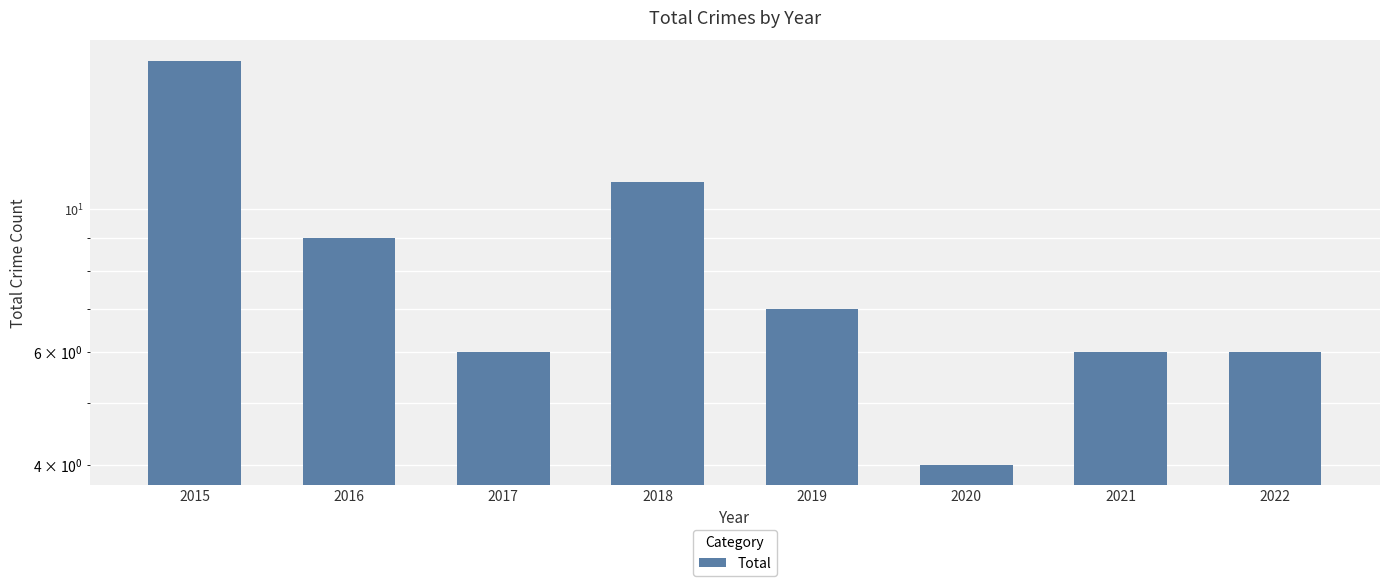

What is the value of the 4th bar from the left?

11